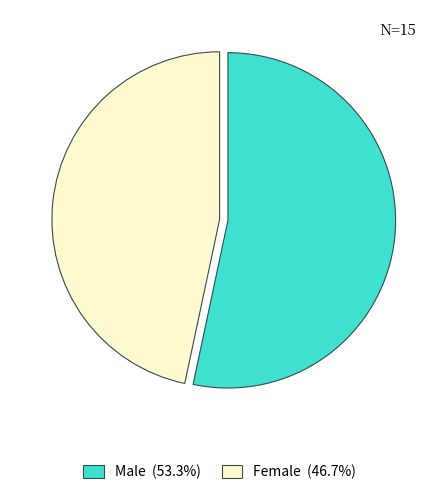

Which has a higher value, Male or Female?

Male